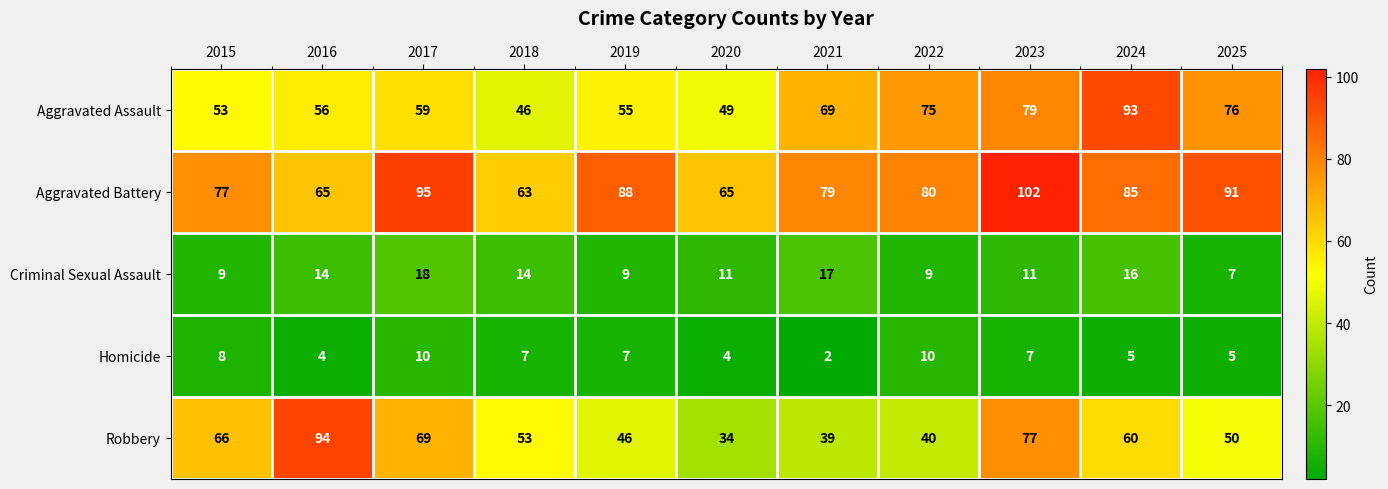

How many Homicide values are between 4 and 8?

8